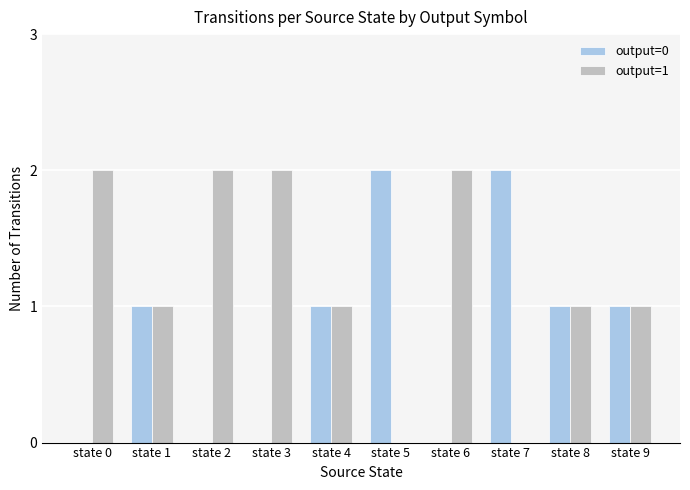

The value of output=1 at state 9 is 2. True or false?

False